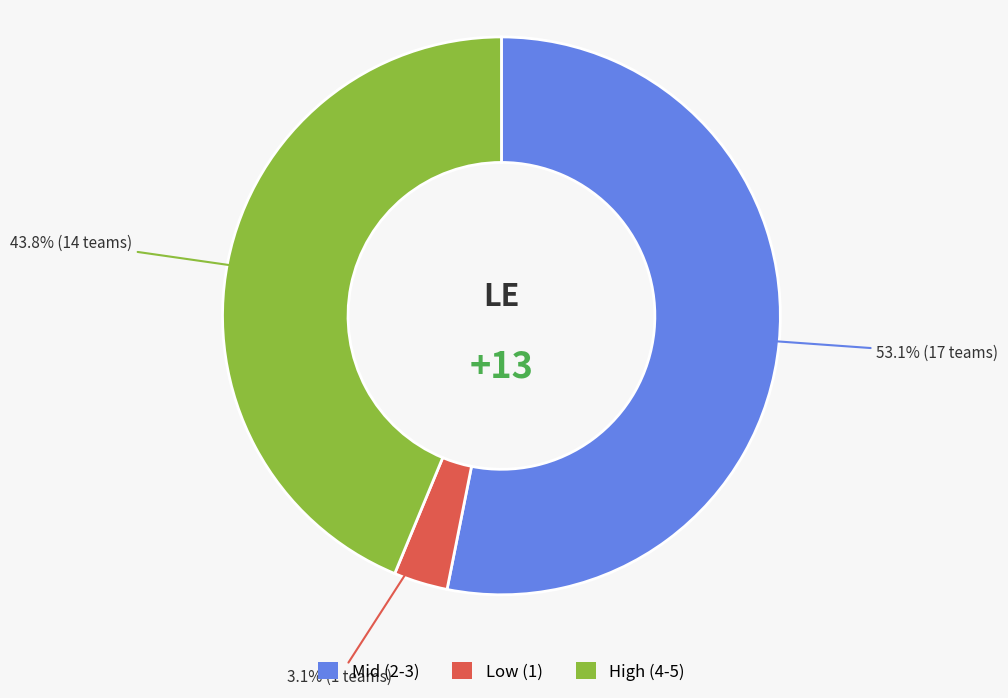

Does any single category account for the majority?

Yes